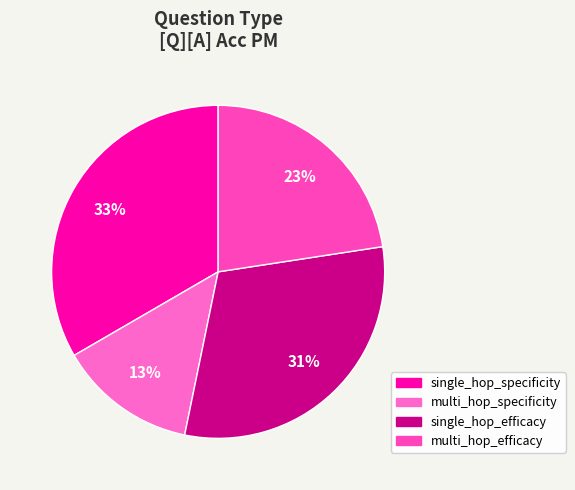

What is the smallest slice in the pie chart?

multi_hop_specificity